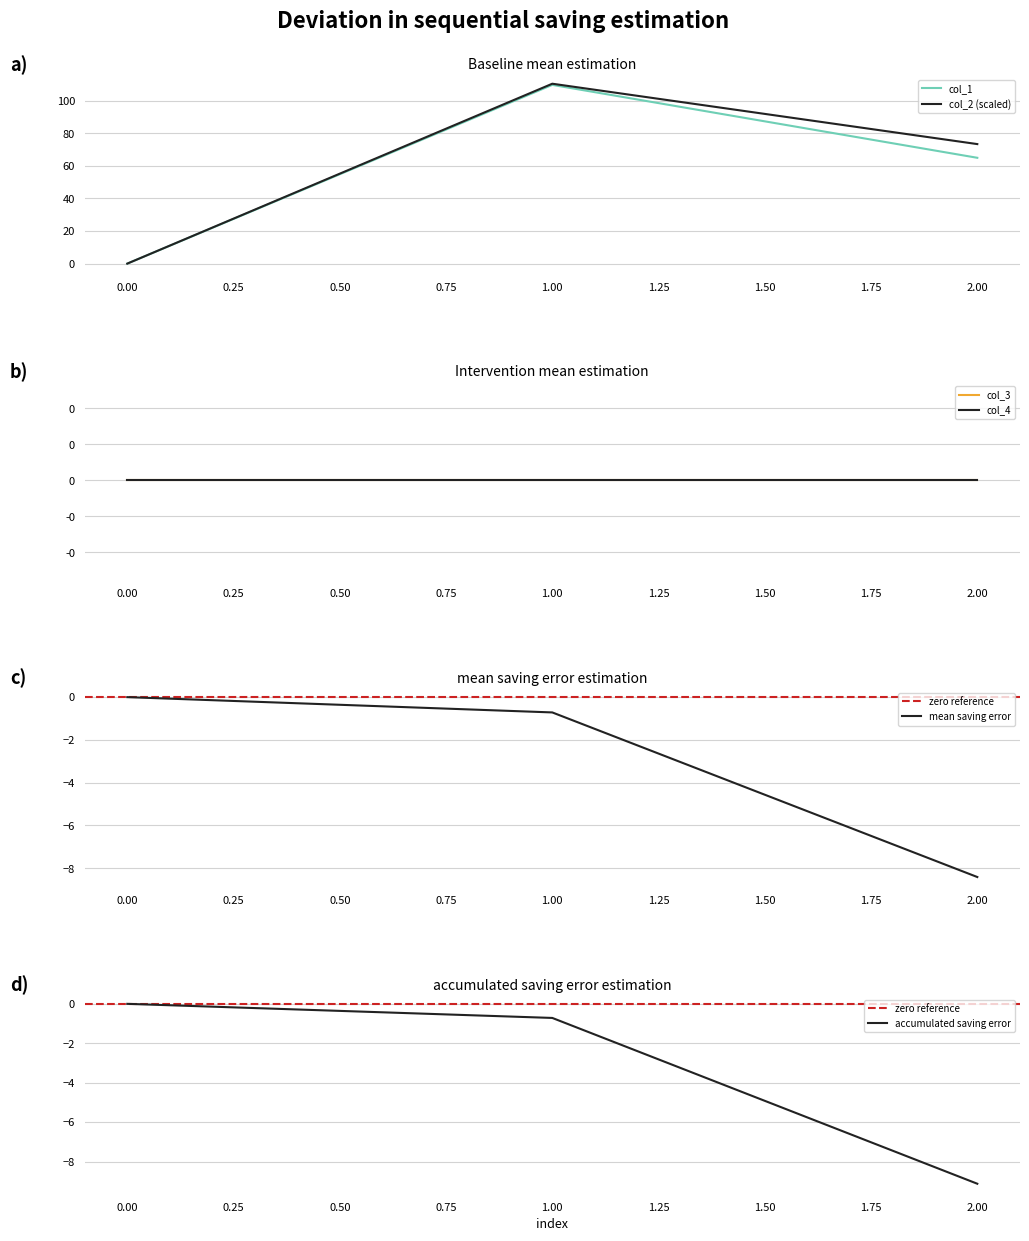

What is the difference between the highest and lowest values at 2?

8.4